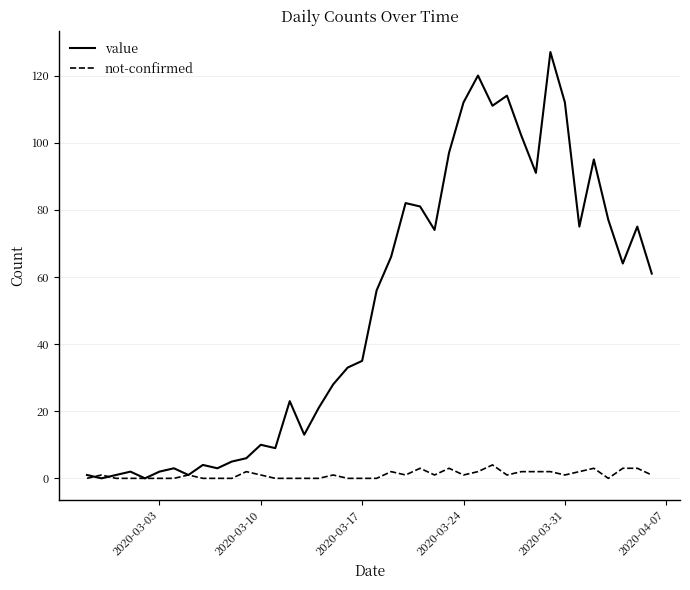

What is the maximum value shown in the chart?

127